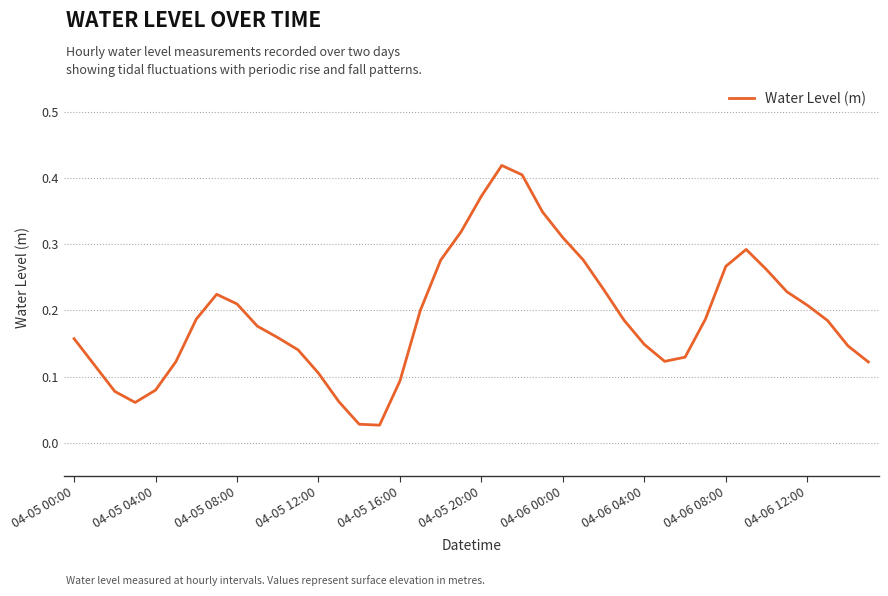

Does the chart have visible grid lines?

Yes